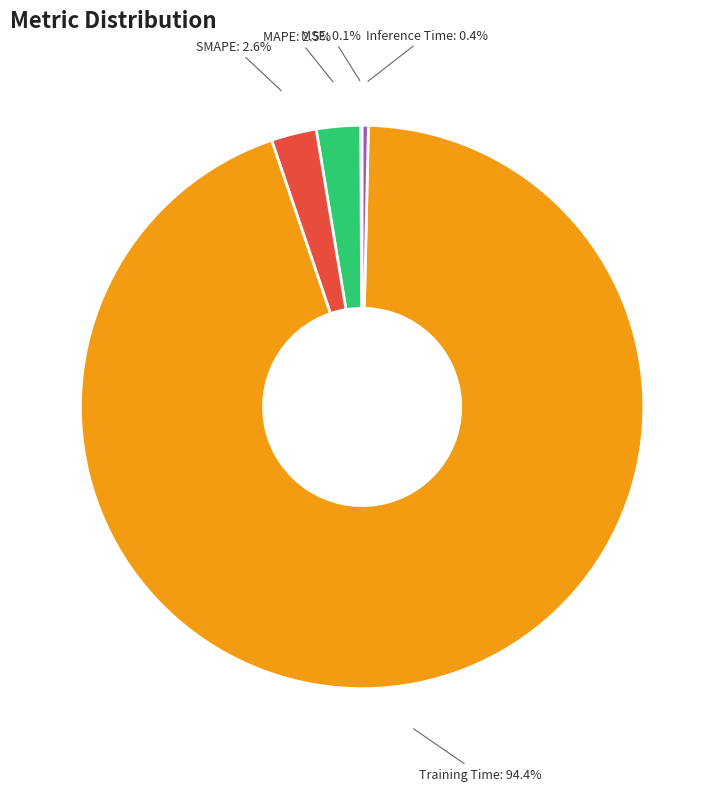

How much of the chart is everything except SMAPE?

97.4%